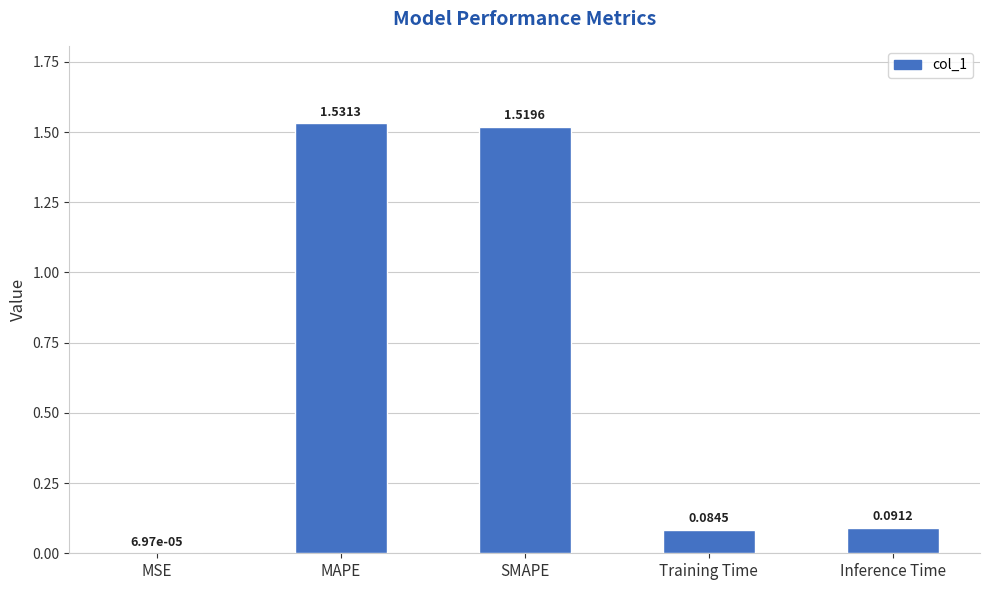

Where is the data nearest to the value 0?

MSE